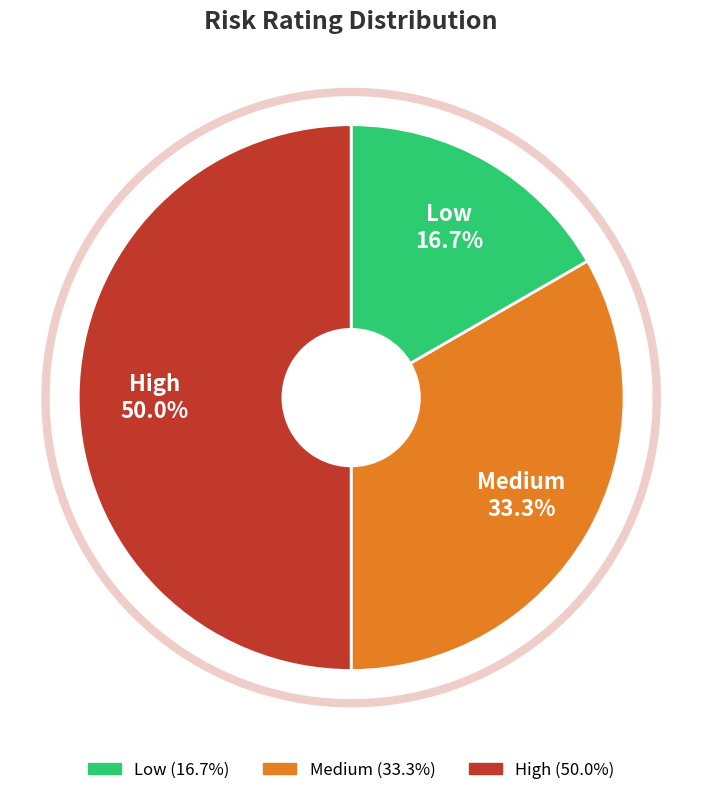

What is the smallest slice in the pie chart?

Low